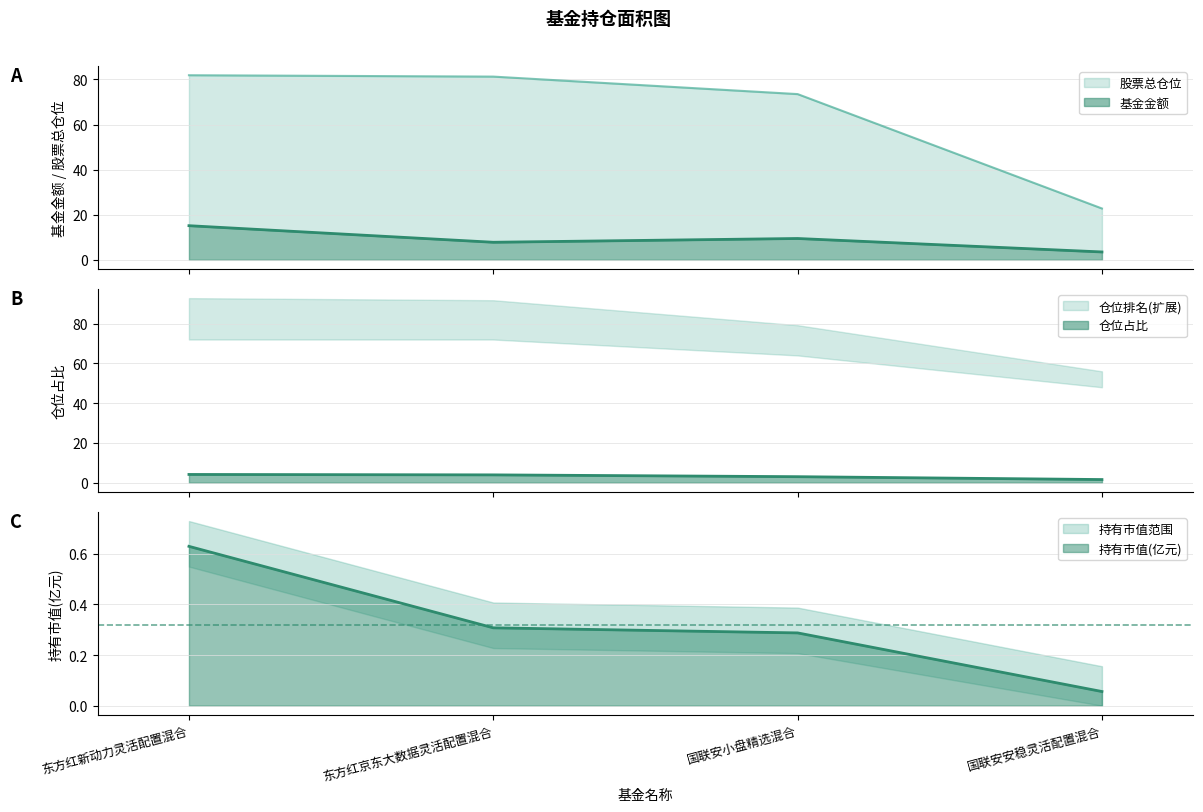

Reading left to right, extract all data points from this chart.

基金金额: 东方红新动力灵活配置混合=15.1	东方红京东大数据灵活配置混合=7.8	国联安小盘精选混合=9.5	国联安安稳灵活配置混合=3.5
股票总仓位: 东方红新动力灵活配置混合=81.9	东方红京东大数据灵活配置混合=81.3	国联安小盘精选混合=73.5	国联安安稳灵活配置混合=22.8
仓位占比: 东方红新动力灵活配置混合=4.2	东方红京东大数据灵活配置混合=4.0	国联安小盘精选混合=3.0	国联安安稳灵活配置混合=1.6
持有市值(亿元): 东方红新动力灵活配置混合=0.6	东方红京东大数据灵活配置混合=0.3	国联安小盘精选混合=0.3	国联安安稳灵活配置混合=0.1